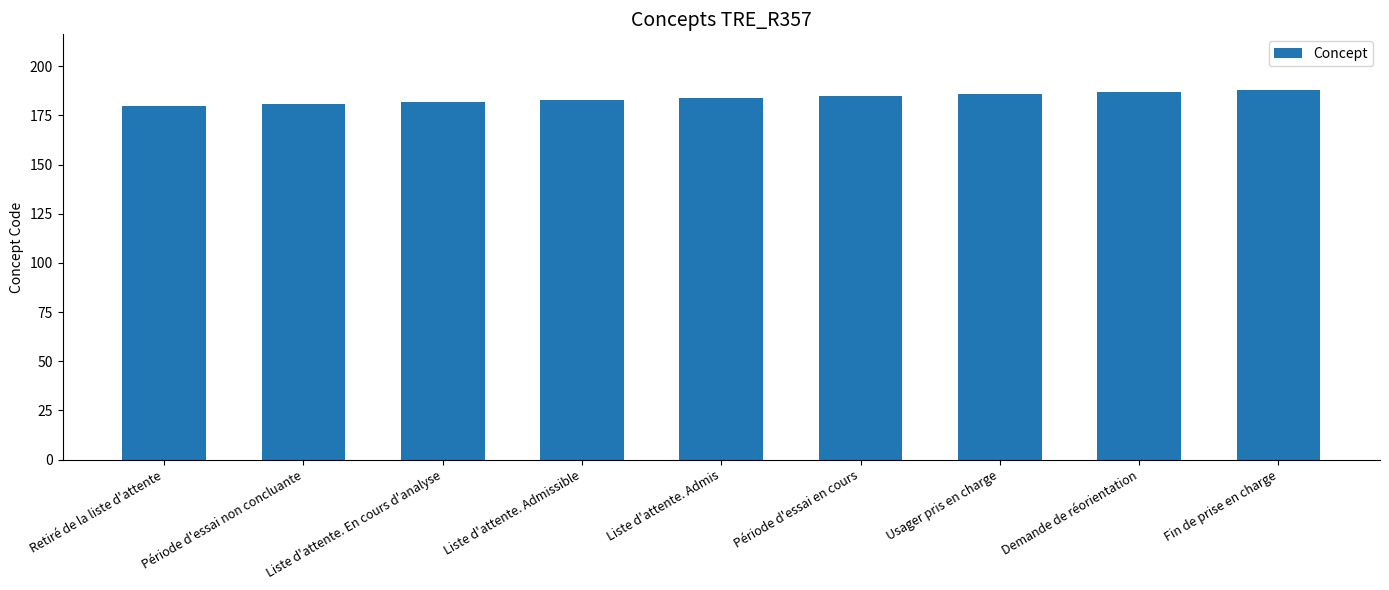

What is the difference between the maximum and minimum values?

8